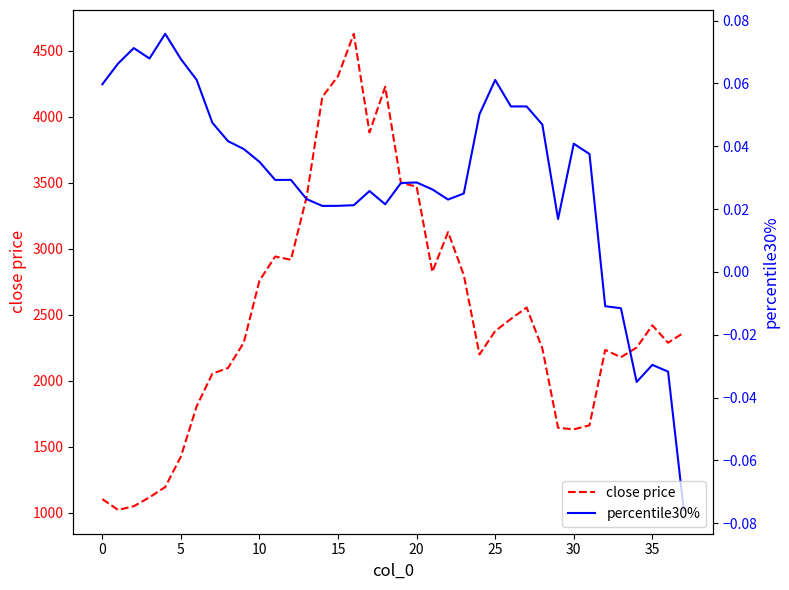

What is the greatest value displayed?

4627.8